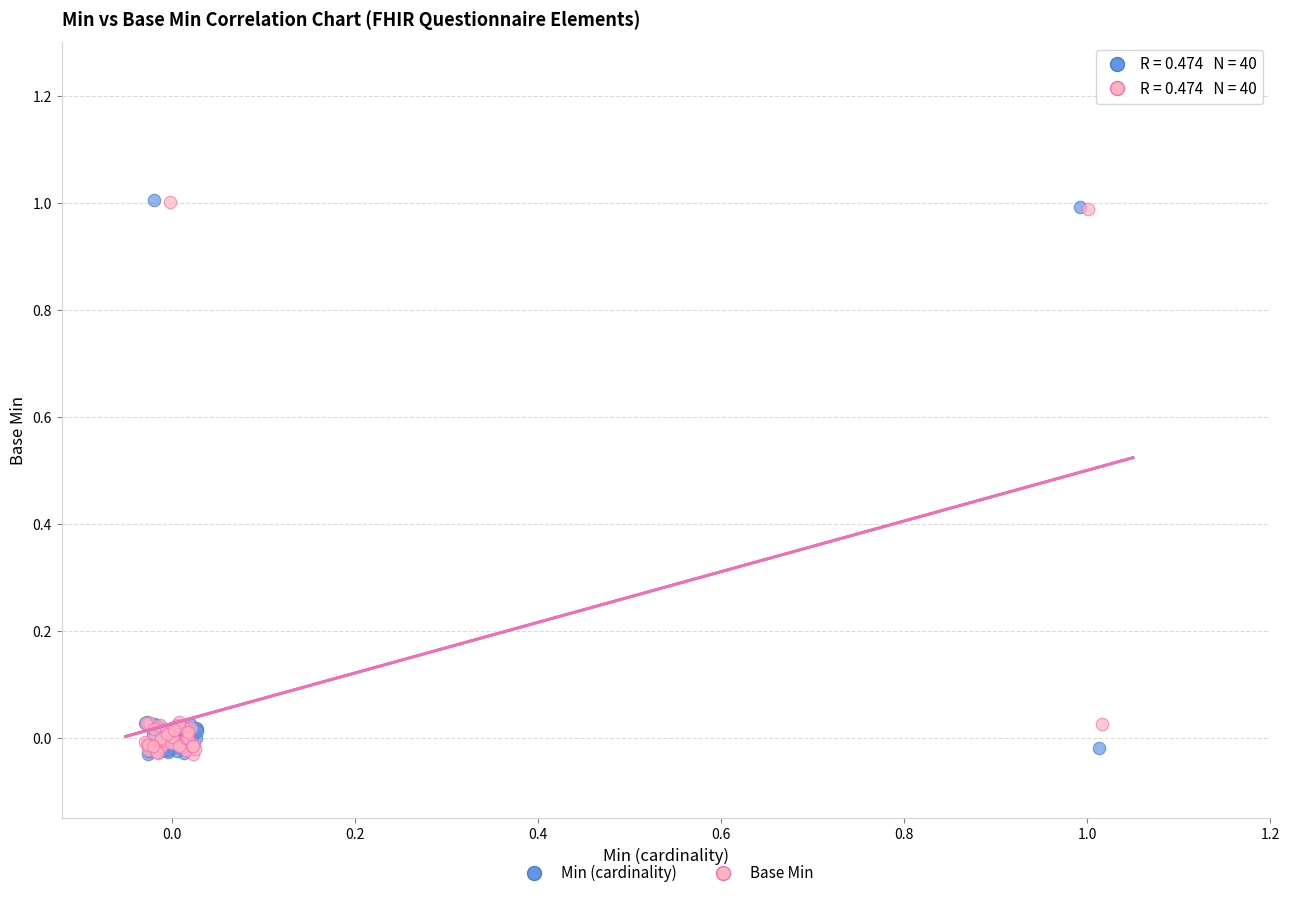

What are all the series names shown in the legend?

Min (cardinality), Base Min